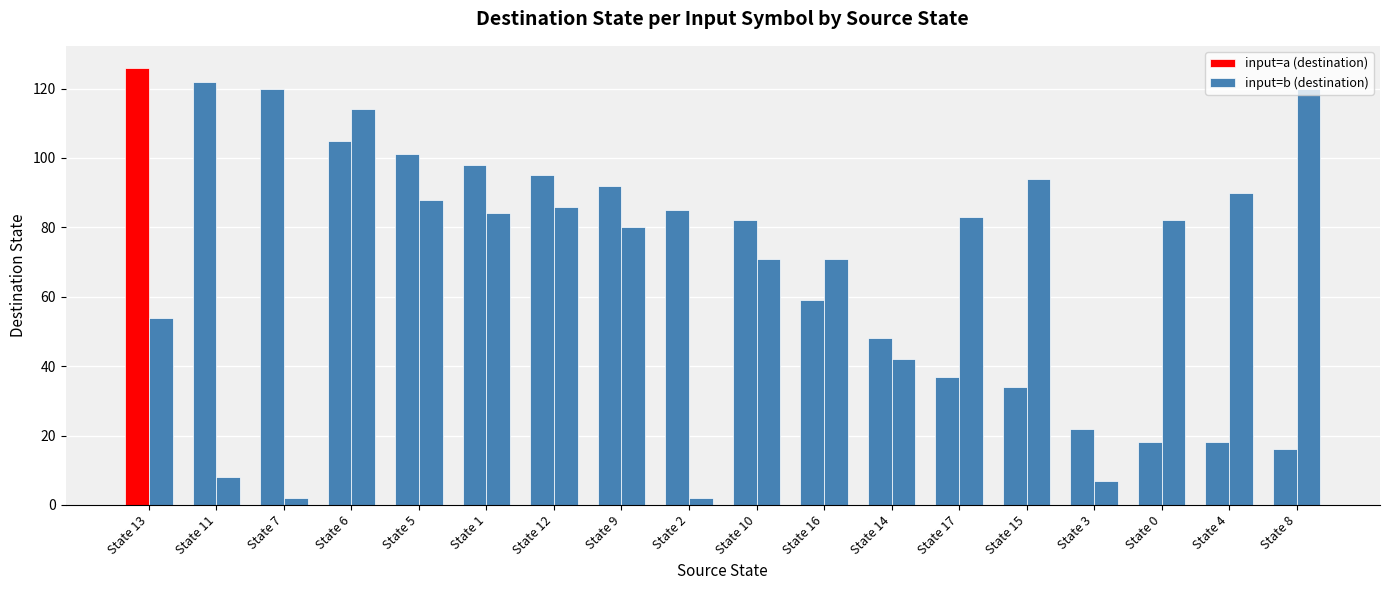

How many distinct data groups are displayed?

2